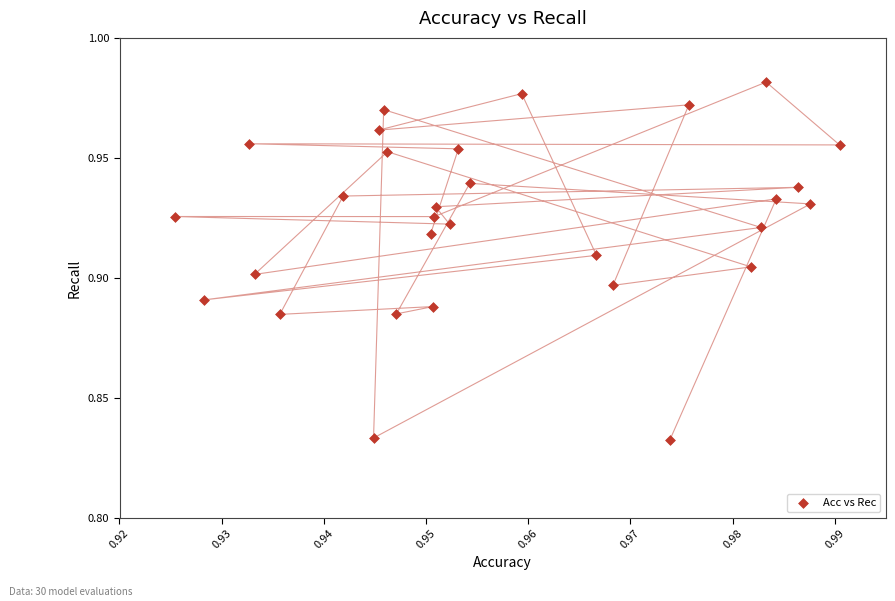

Count the number of points in this scatter plot.

30